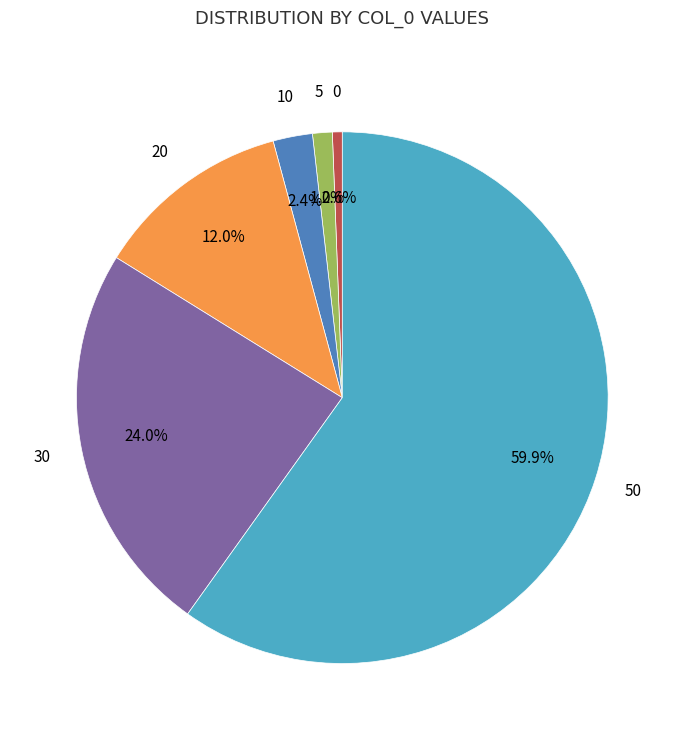

Does any single category account for the majority?

Yes